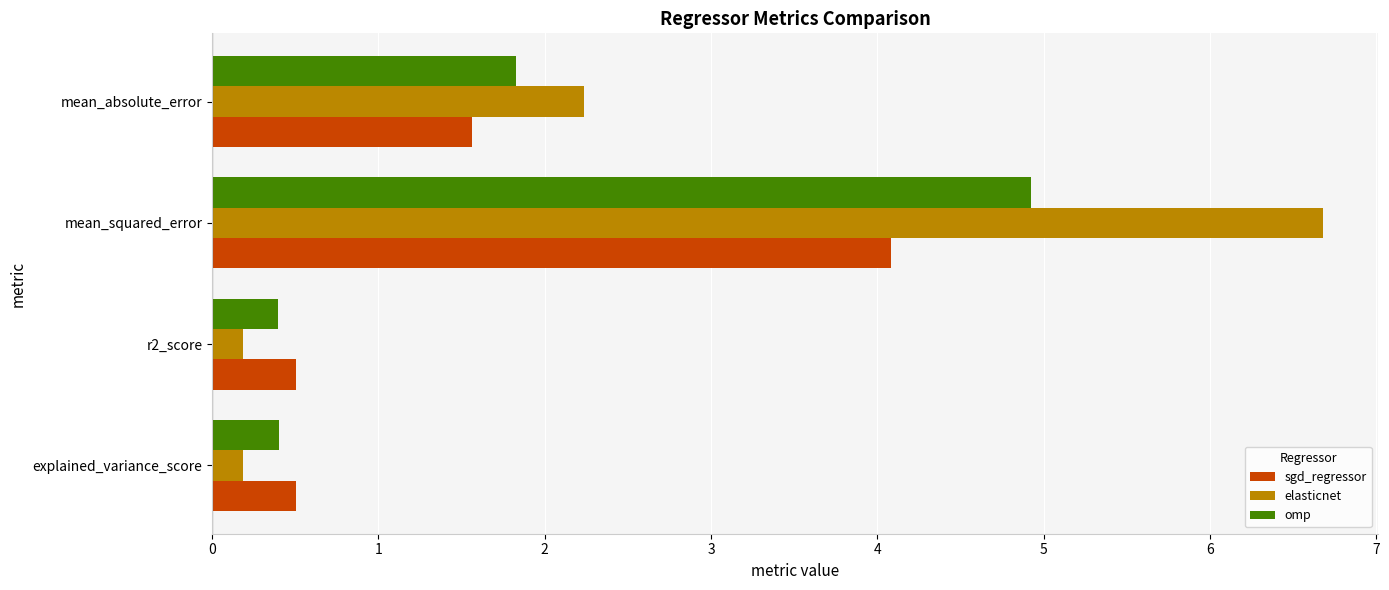

Between explained_variance_score and mean_absolute_error, which series saw the biggest shift?

elasticnet